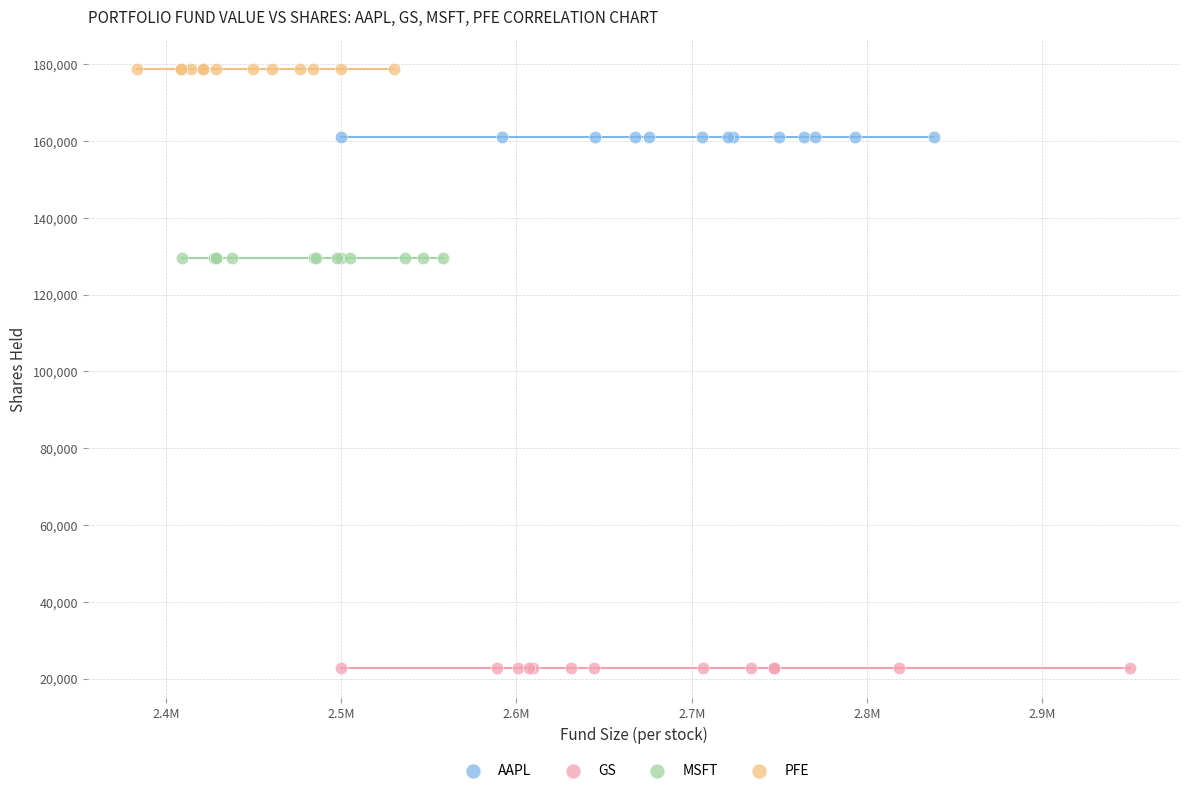

Which series contains the lowest Y value?

GS